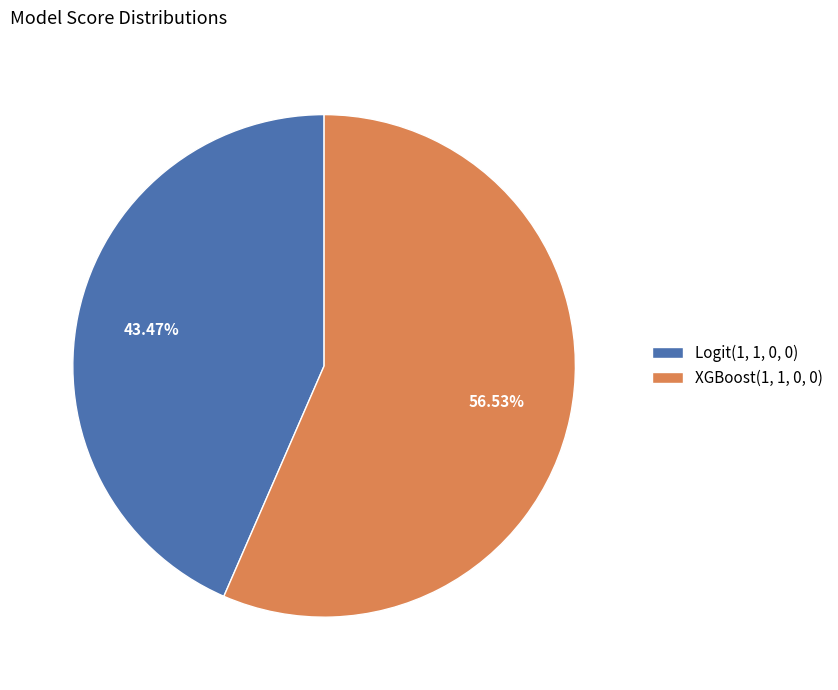

Which category accounts for the majority?

XGBoost(1, 1, 0, 0)